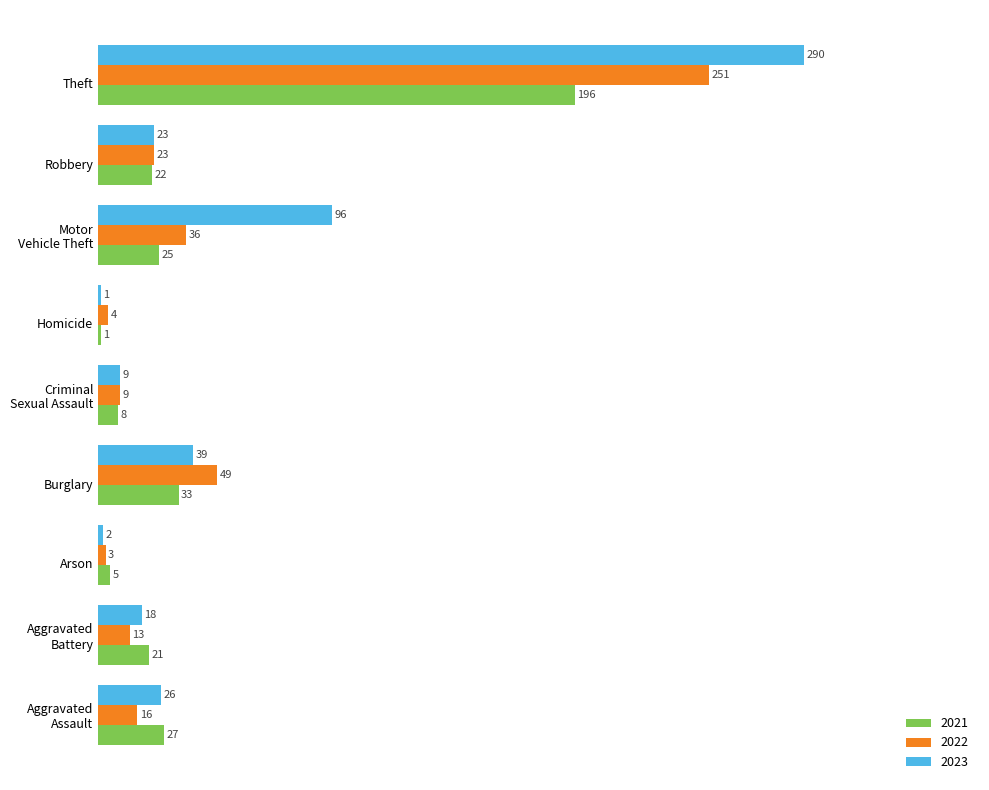

What is the greatest value displayed?

290